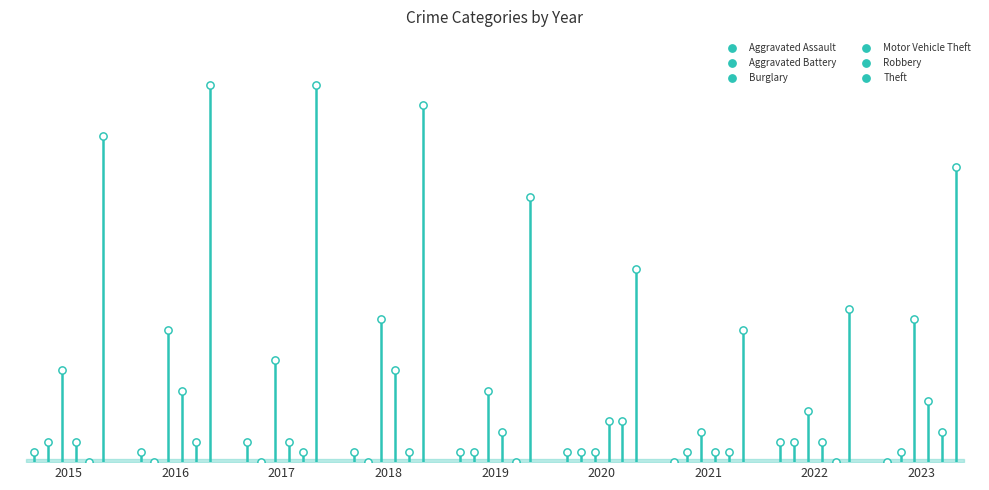

At how many categories does at least one series exceed 36?

2